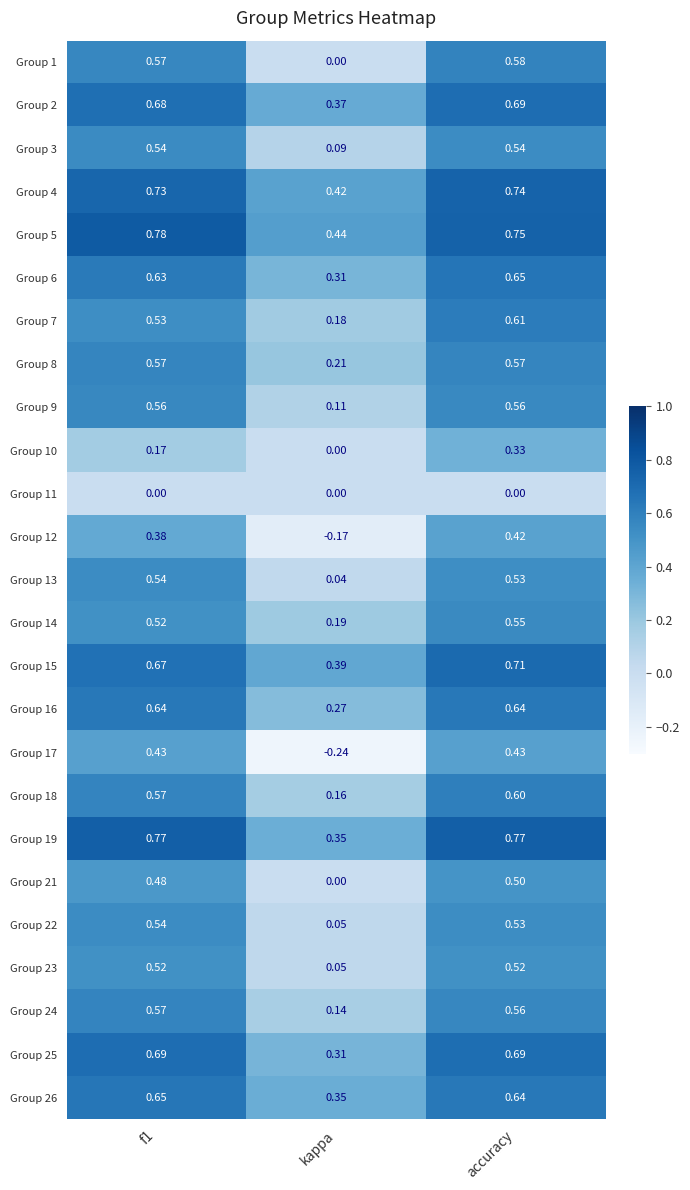

Which series changed the most between f1 and kappa?

Group 17